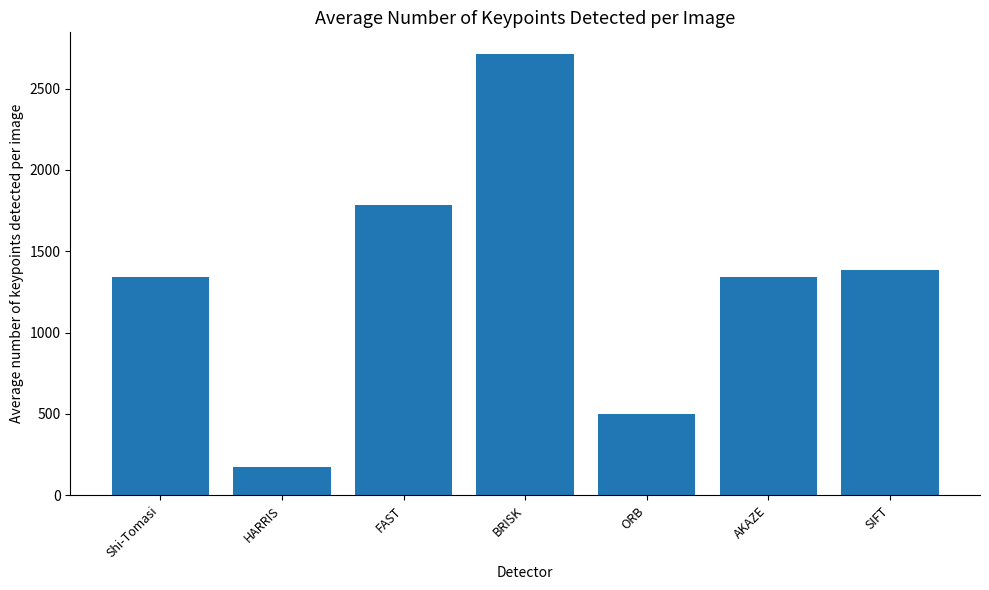

What position from the right is AKAZE?

2